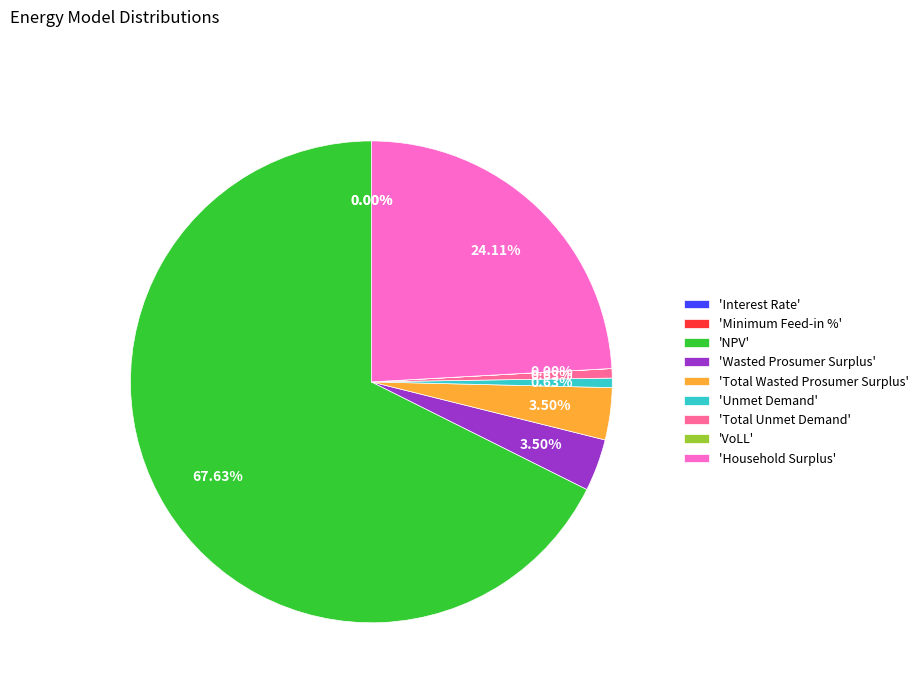

Which category has the smallest portion of the pie?

Minimum Feed-in %